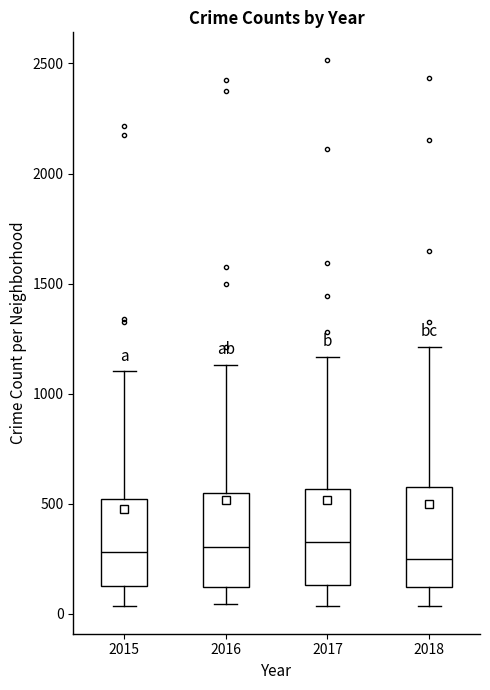

Reading left to right, read every box against the y-axis: the position of its median line, the range the box covers, and the ends of its whiskers. The values are not printed on the chart, so give them approximately, as read against the axis.

2015: median 300, box 150 to 500, whiskers 50 to 1100
2016: median 300, box 100 to 550, whiskers 50 to 1150
2017: median 300, box 150 to 550, whiskers 50 to 1150
2018: median 250, box 100 to 550, whiskers 50 to 1200